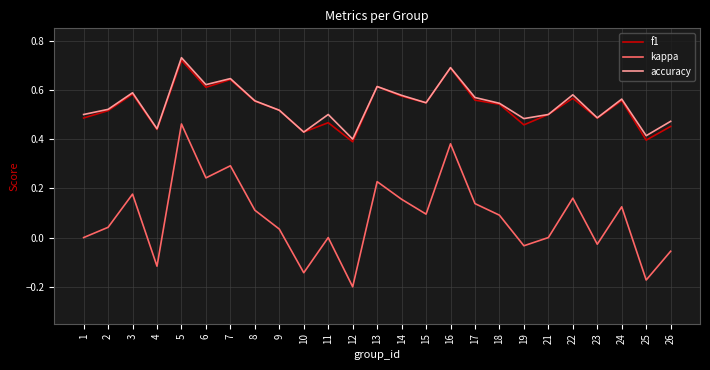

At which category does accuracy reach its first local valley?

4